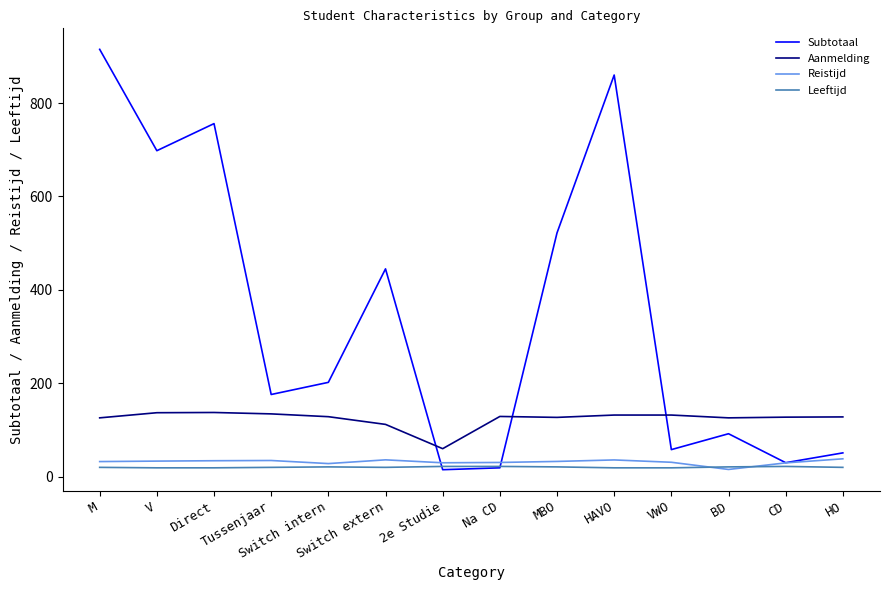

How many intersections are there between Subtotaal and Aanmelding?

3